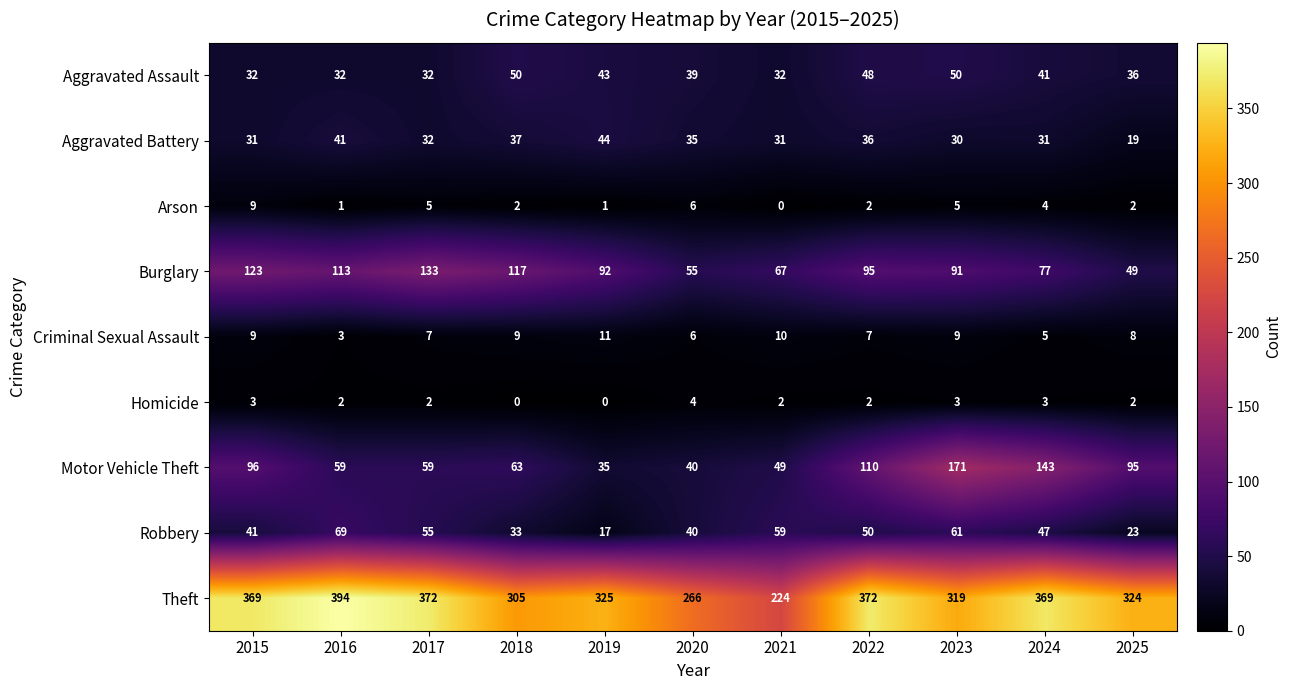

The Aggravated Battery series shows 41 at 2016. True or false?

True